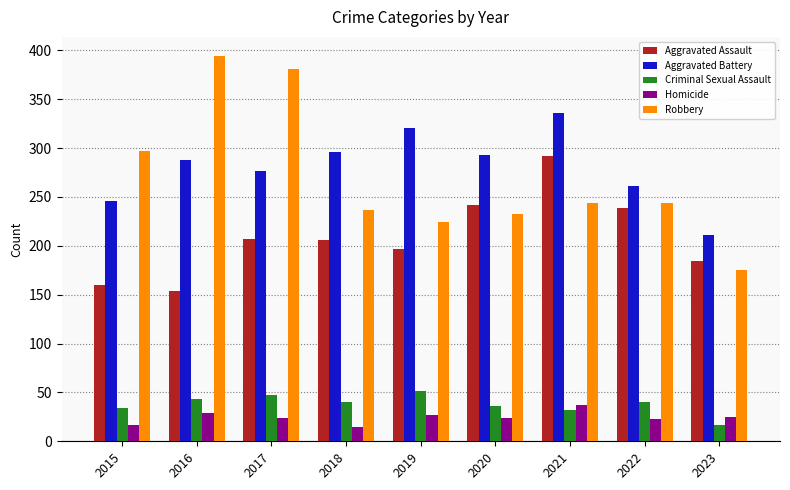

What is the minimum value shown in the chart?

15